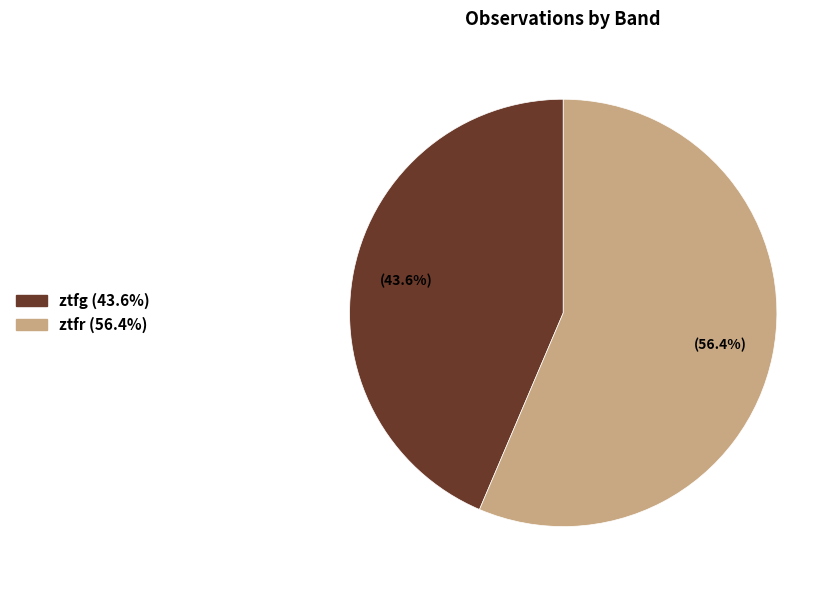

How much of the chart is everything except ztfr?

43.6%